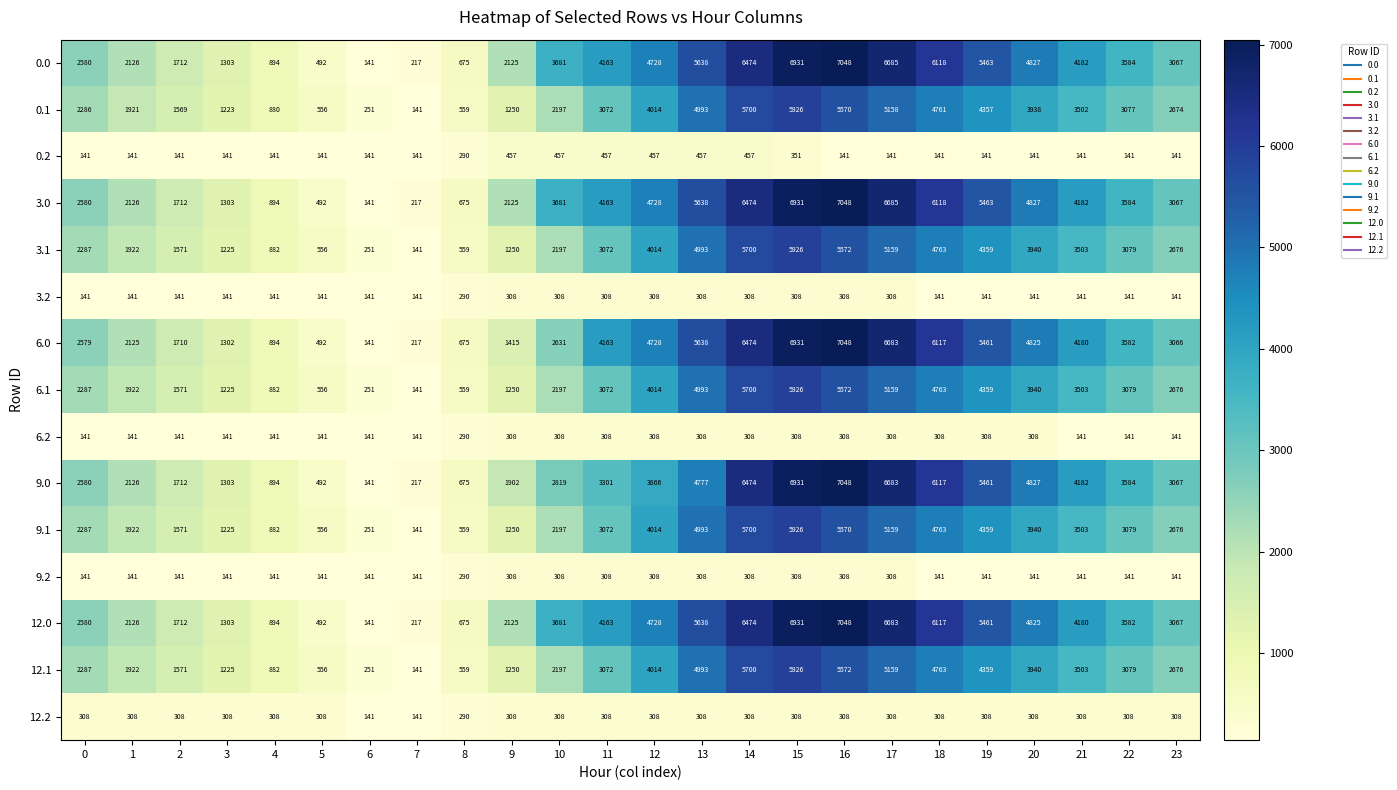

Rank the categories by 3.0 value from lowest to highest.

6, 7, 5, 8, 4, 3, 2, 9, 1, 0, 23, 22, 10, 11, 21, 12, 20, 19, 13, 18, 14, 17, 15, 16